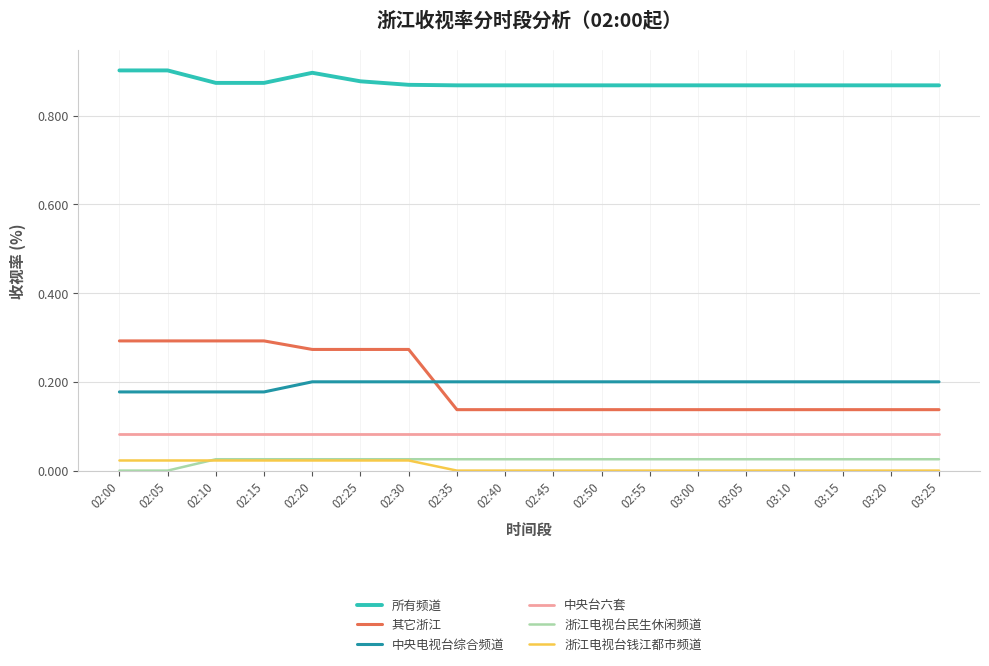

Which series has the largest total across all categories?

所有频道